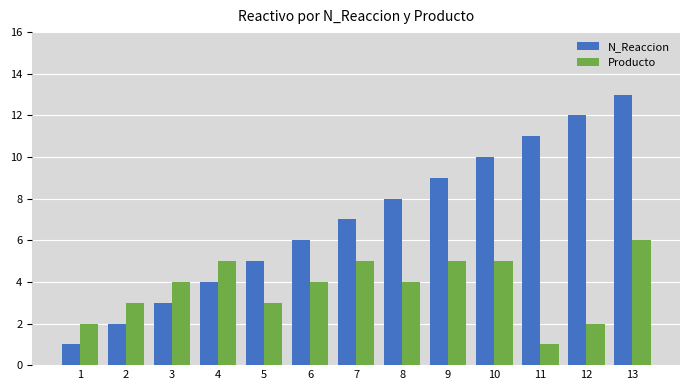

Which series has the widest spread of values?

N_Reaccion